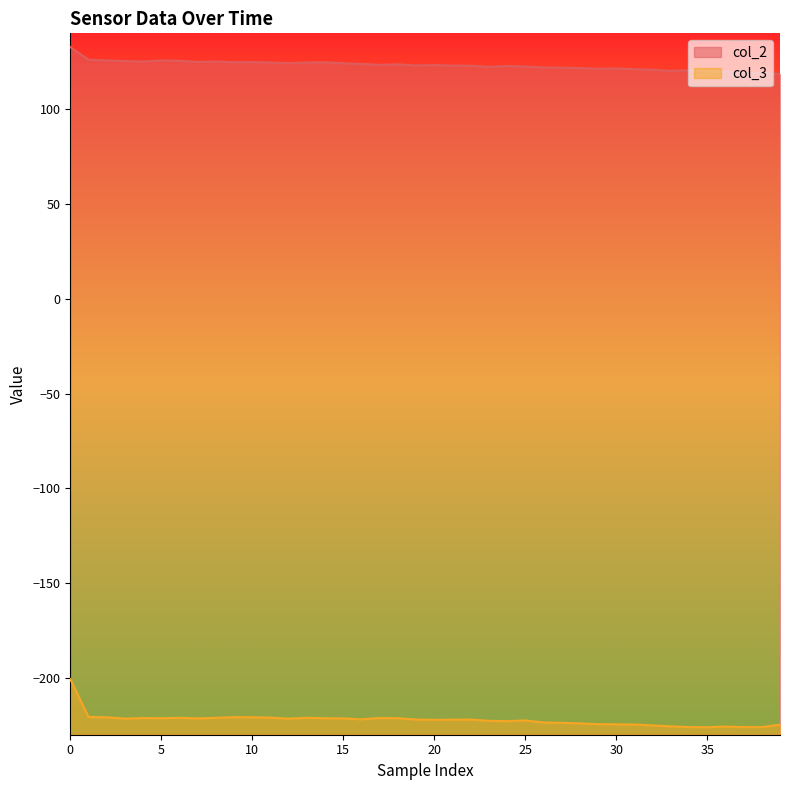

Rank the series by their maximum value, from highest to lowest.

col_2, col_3